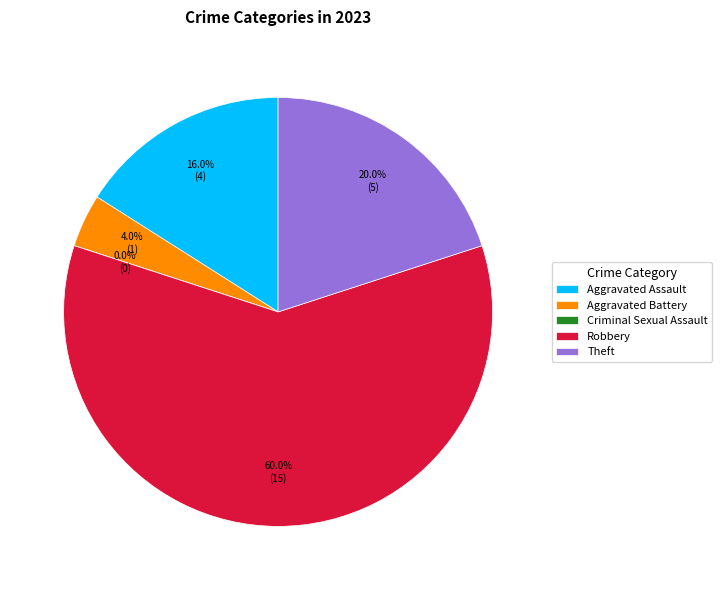

How many slices are in this pie chart?

5